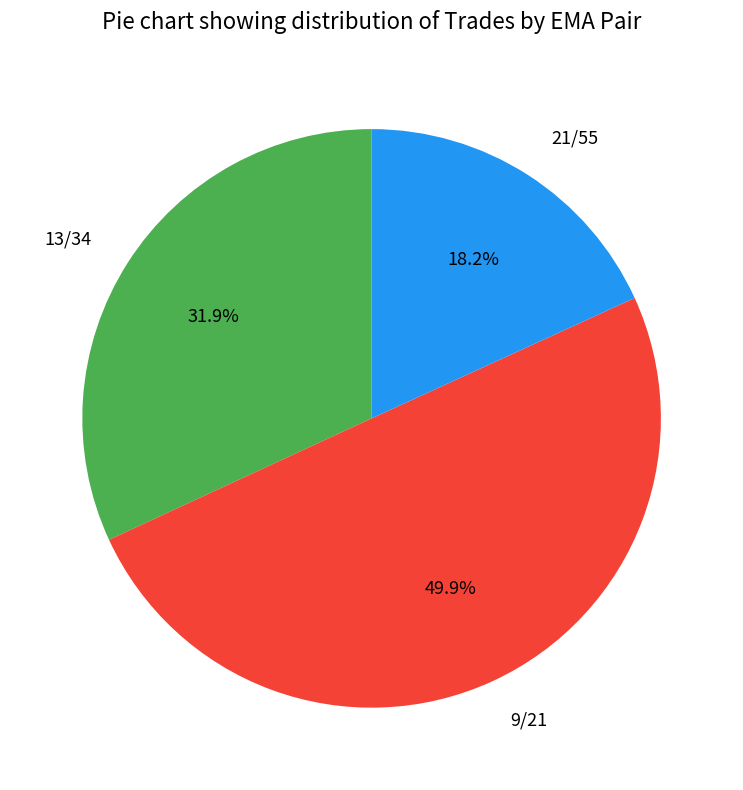

Which category has the biggest portion of the pie?

9/21